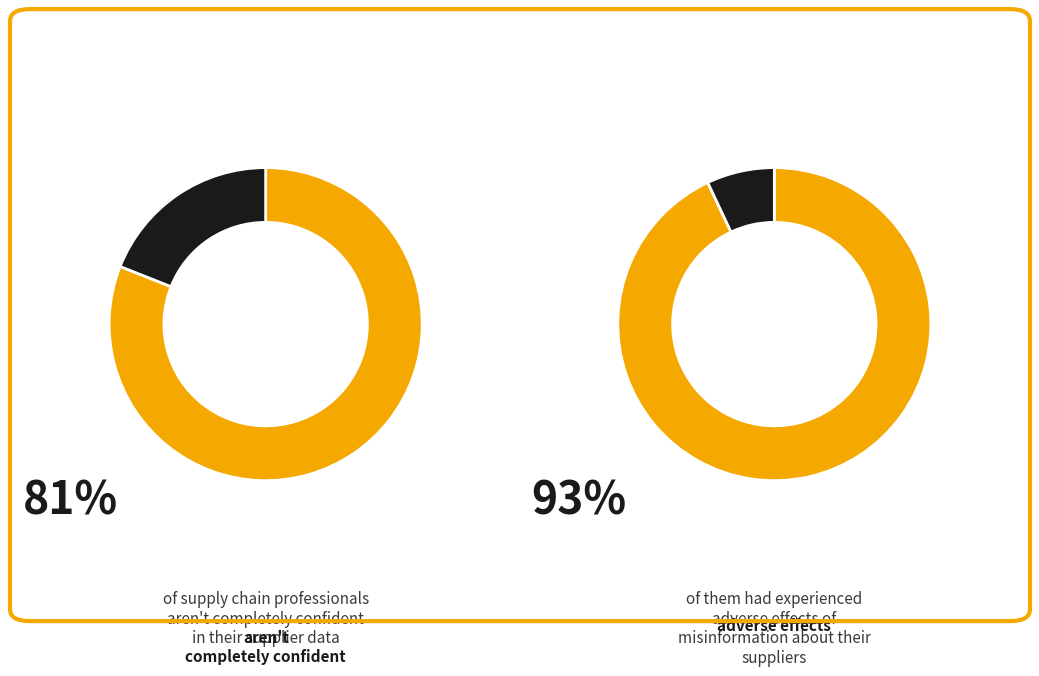

To the nearest percent, what portion does 0.03 represent?

16%